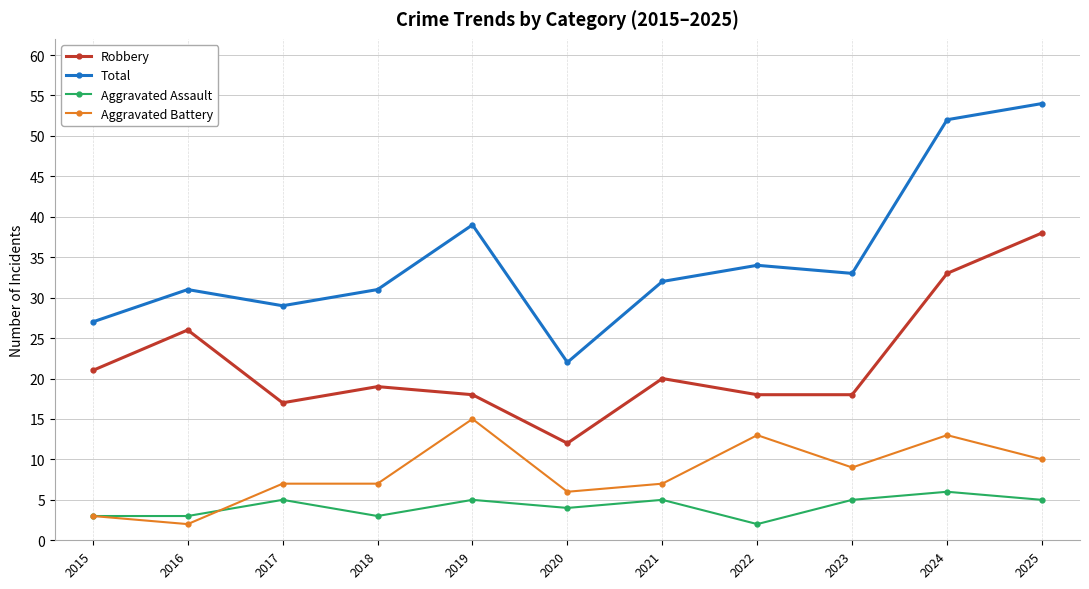

What is the total value across all series at 2019?

77